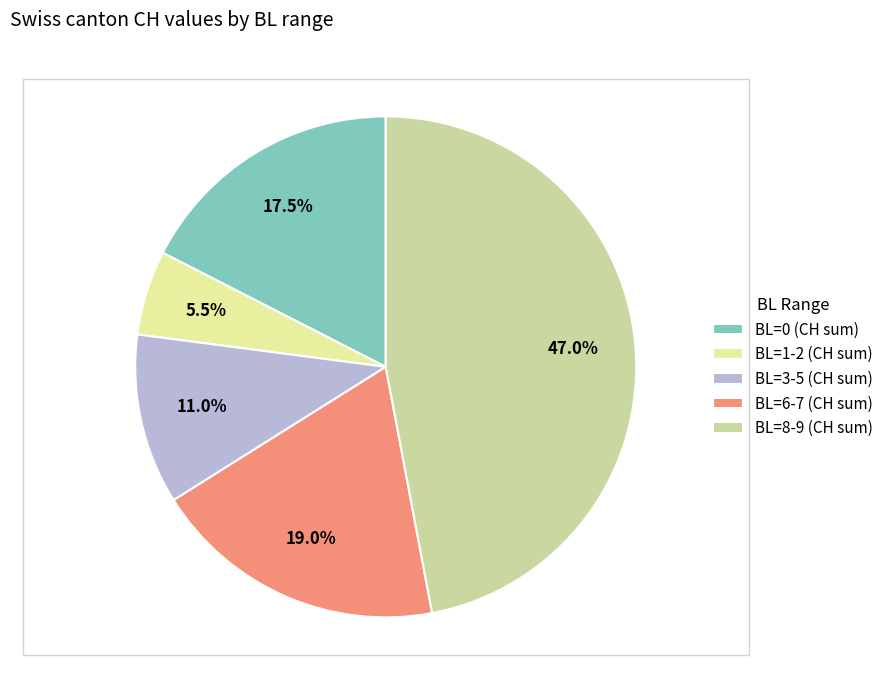

Count the number of slices in the pie.

5